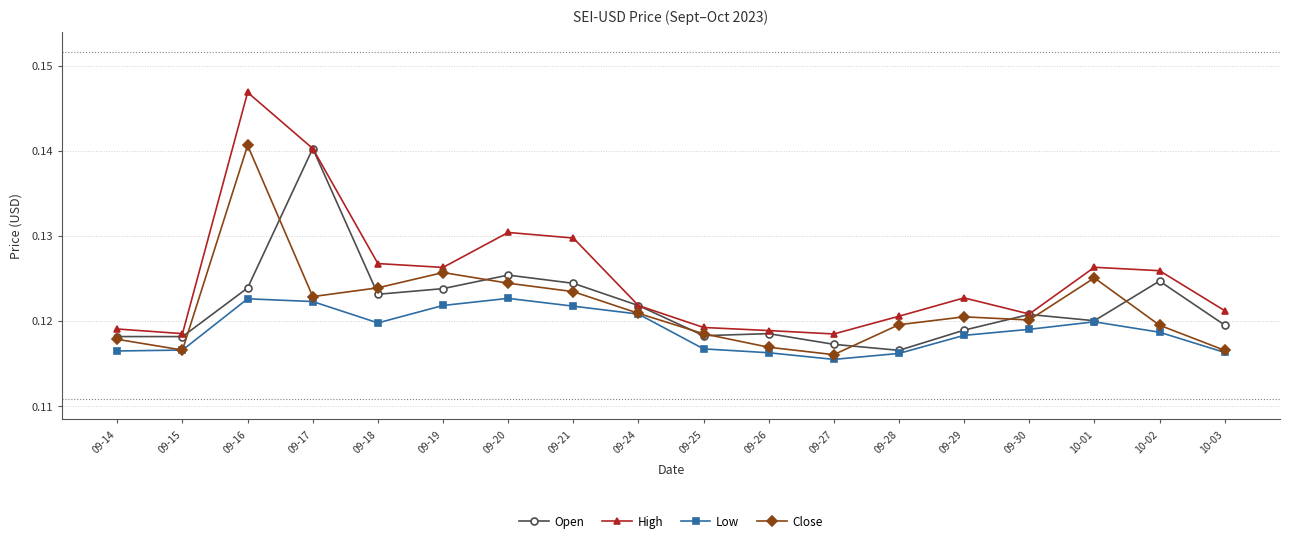

True or false: High and Low cross at least once.

False